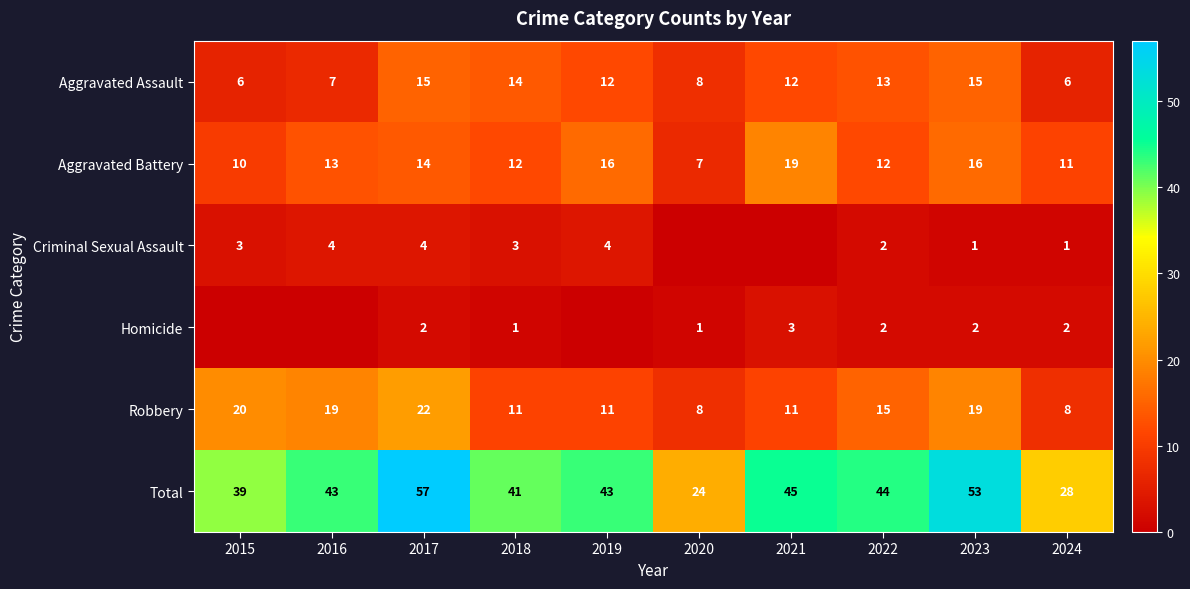

What is the minimum value for Aggravated Assault?

6